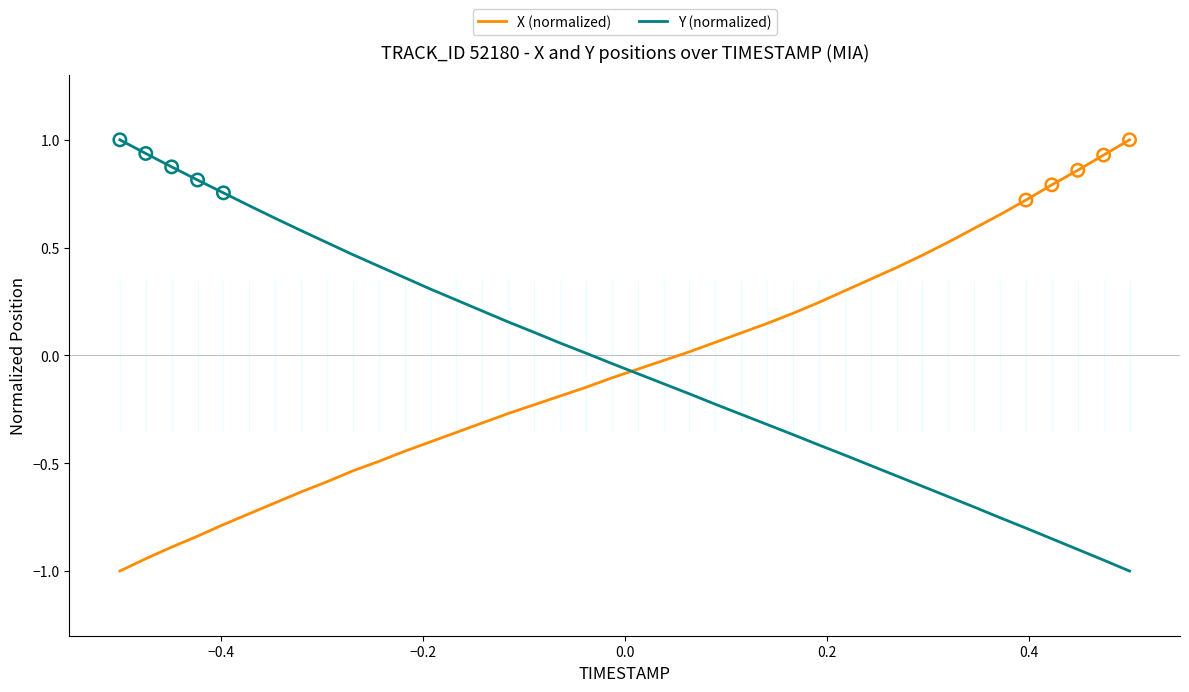

What is the lowest value of the Y (normalized) series?

-1.0